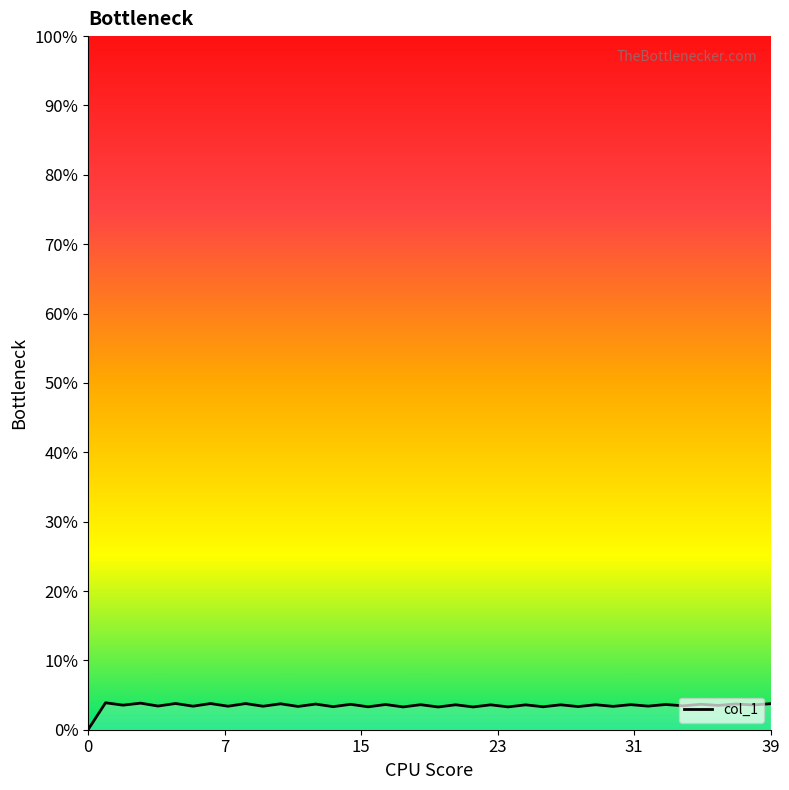

What is the value of the 13th point from the left?

3.4